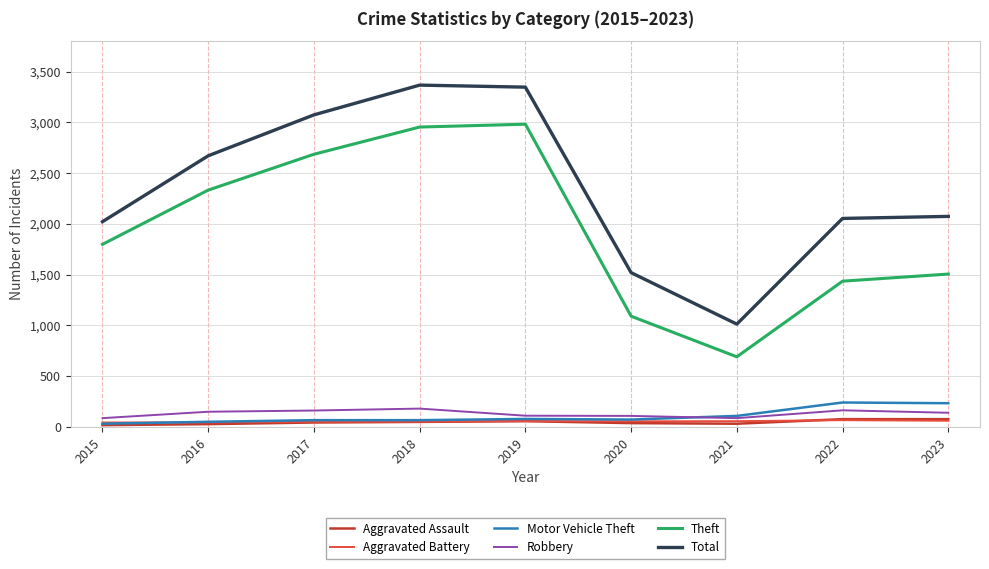

Is it true that Total equals 2351 at 2018?

False